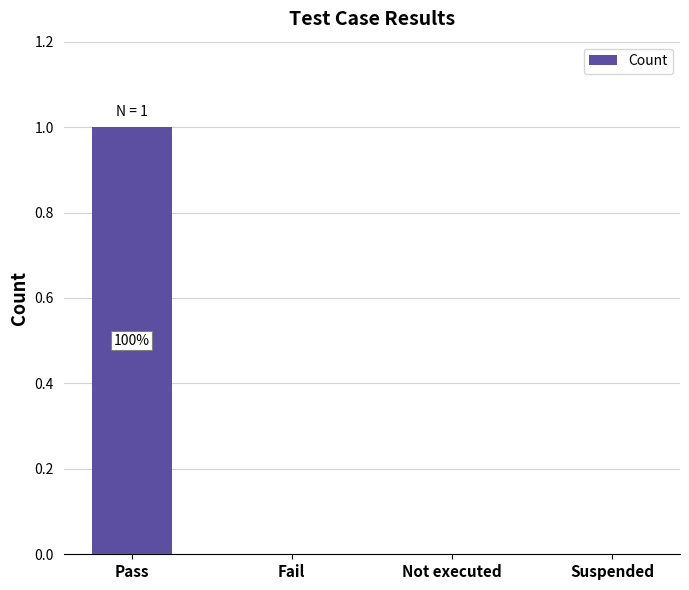

Which category has the highest value across all series?

Pass